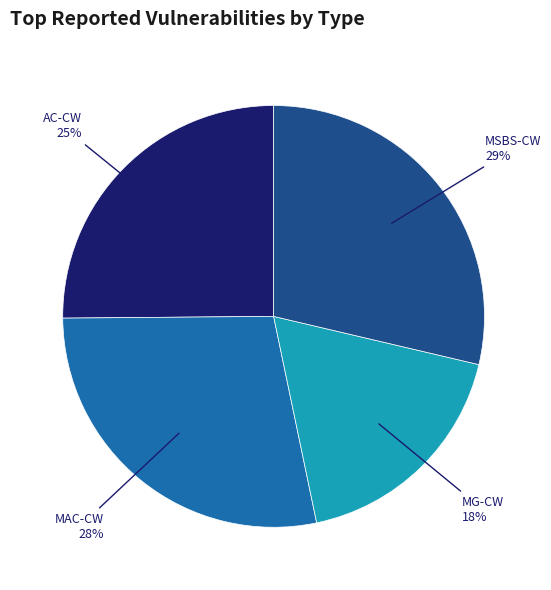

To the nearest percent, what is the difference between the largest and smallest slice percentages?

11%